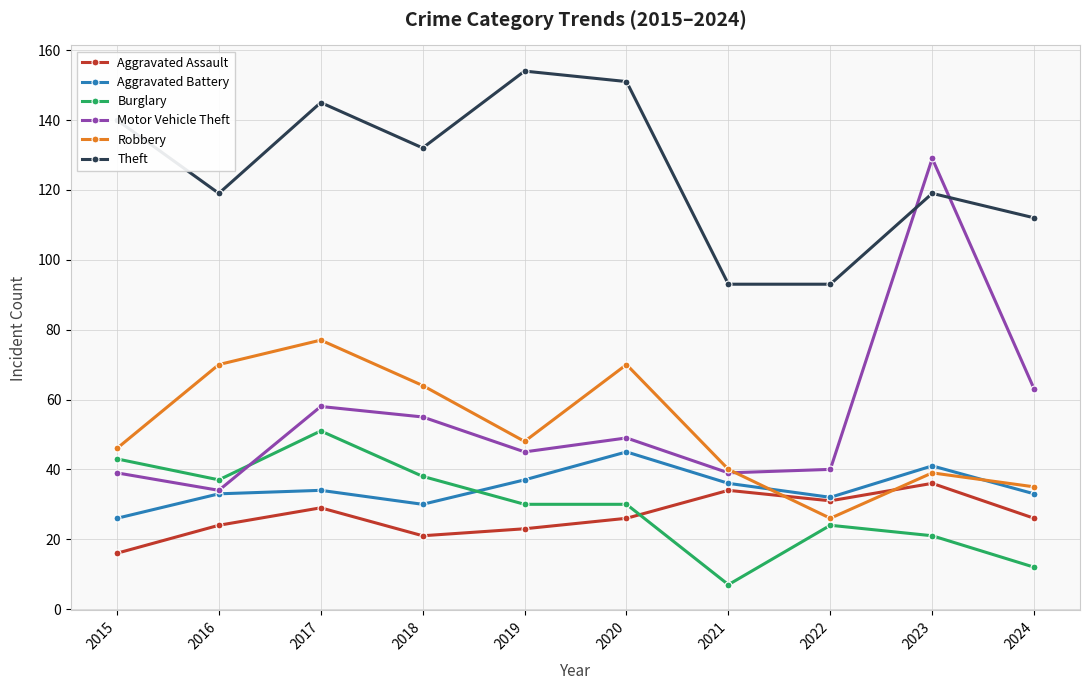

True or false: Burglary has more than 0 points higher than both neighbors.

True